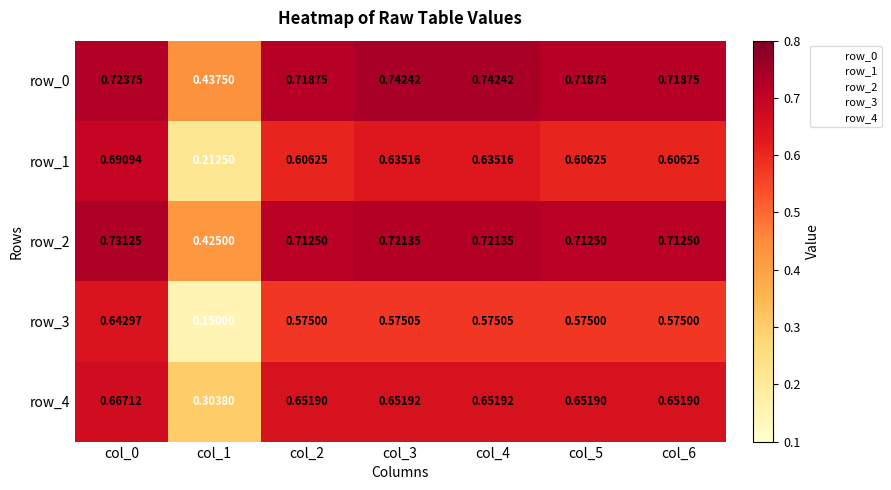

Is the value of row_0 at col_6 greater than the value of row_3 at col_0?

Yes